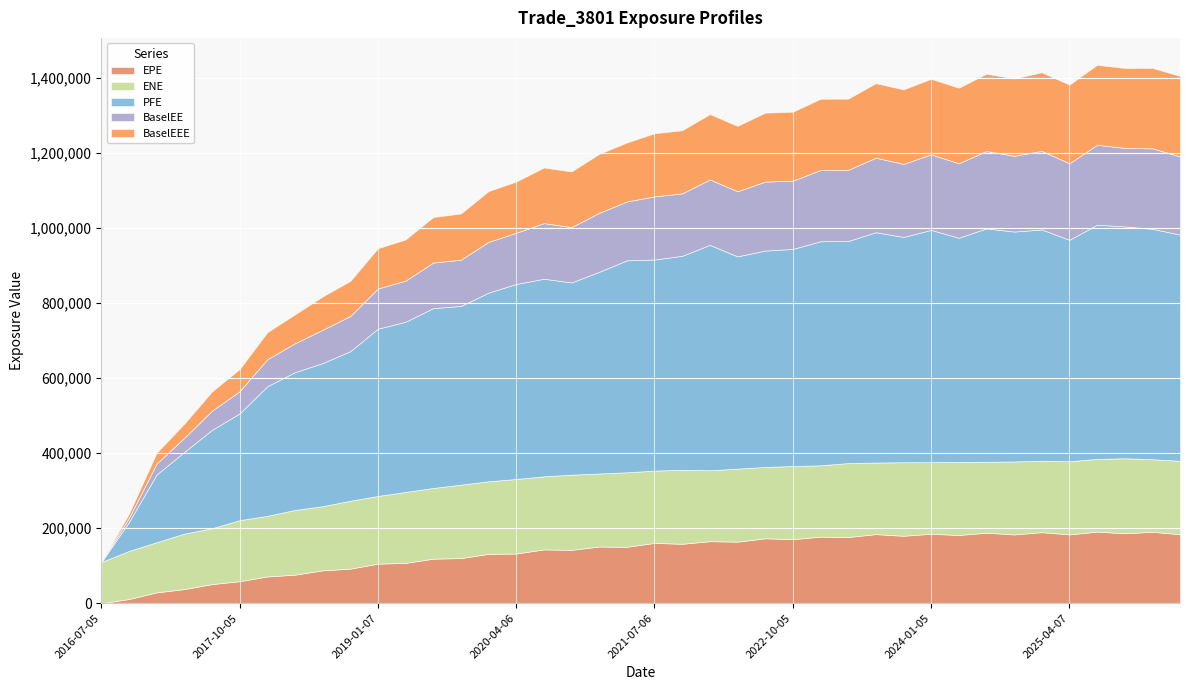

Read the BaselEEE value at 2018-07-05.

88718.7